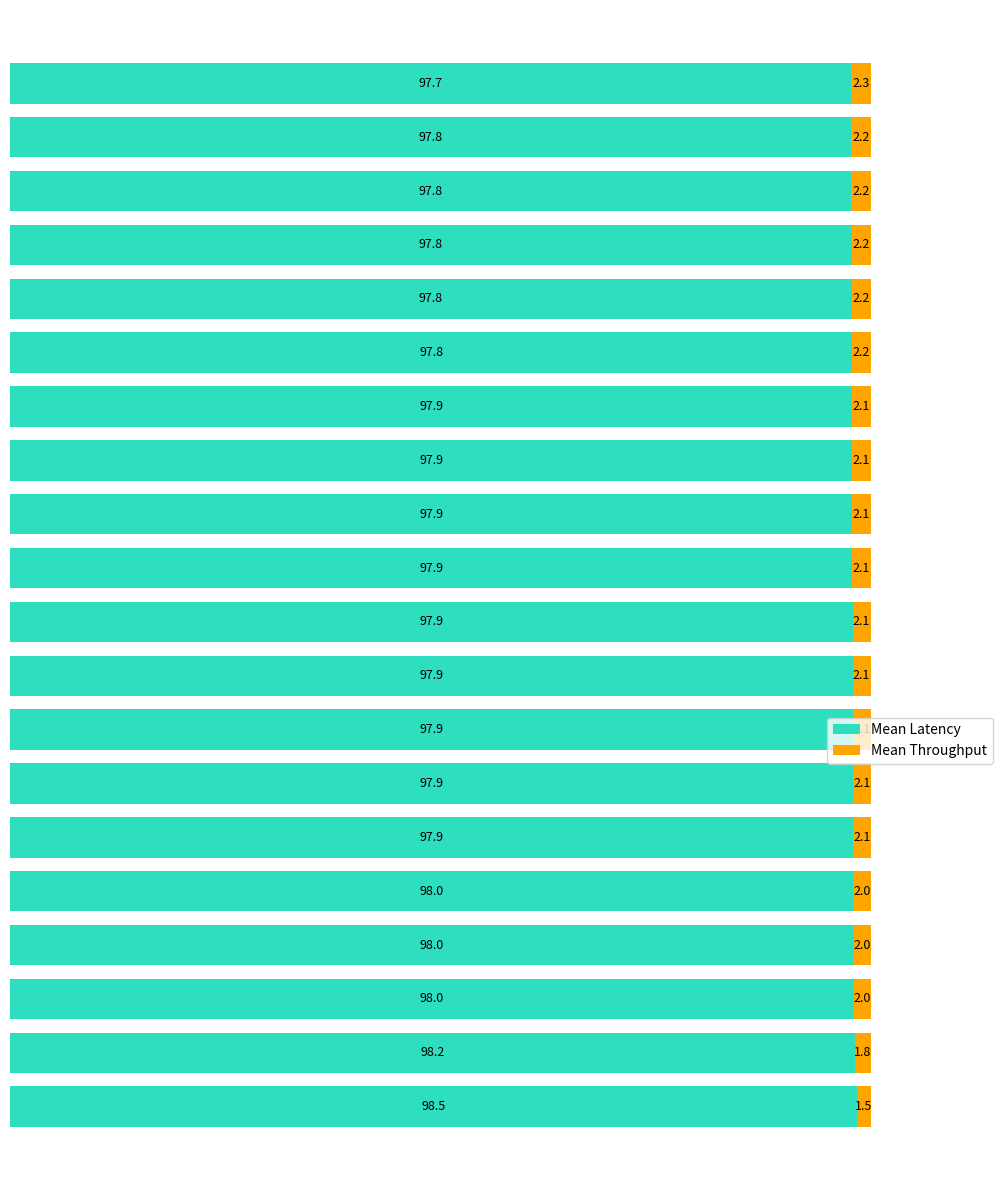

What is the average value of the Mean Latency series?

97.9